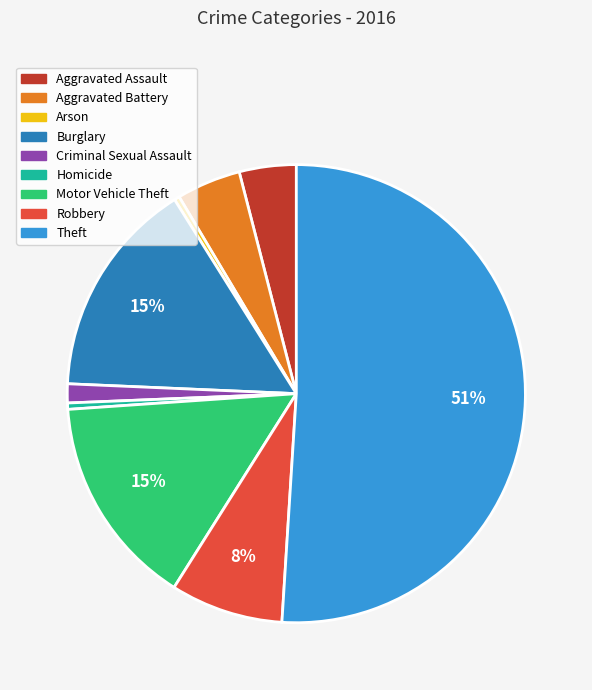

Which category has the biggest portion of the pie?

Theft